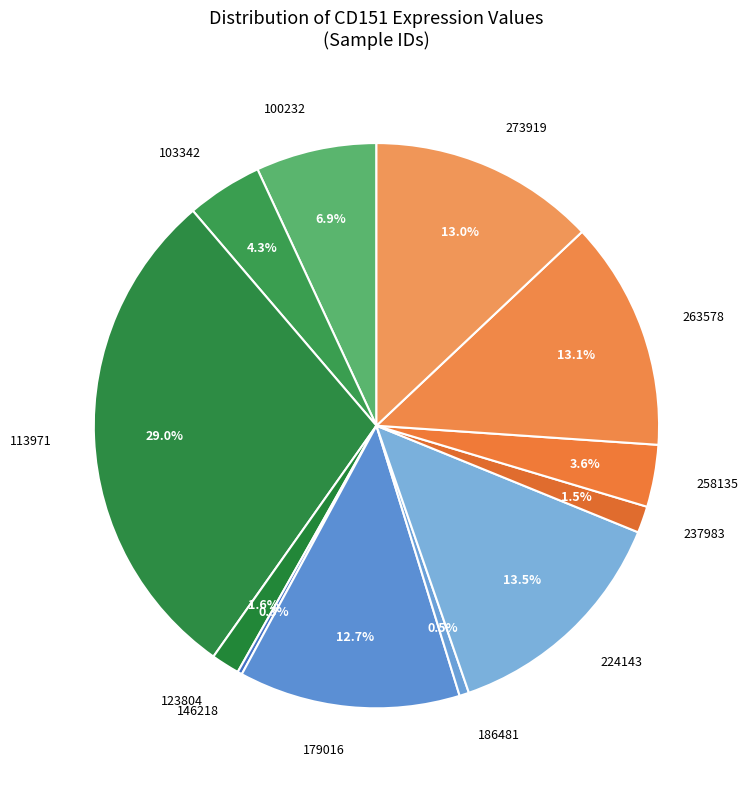

Between 123804 and 263578, which is larger?

263578